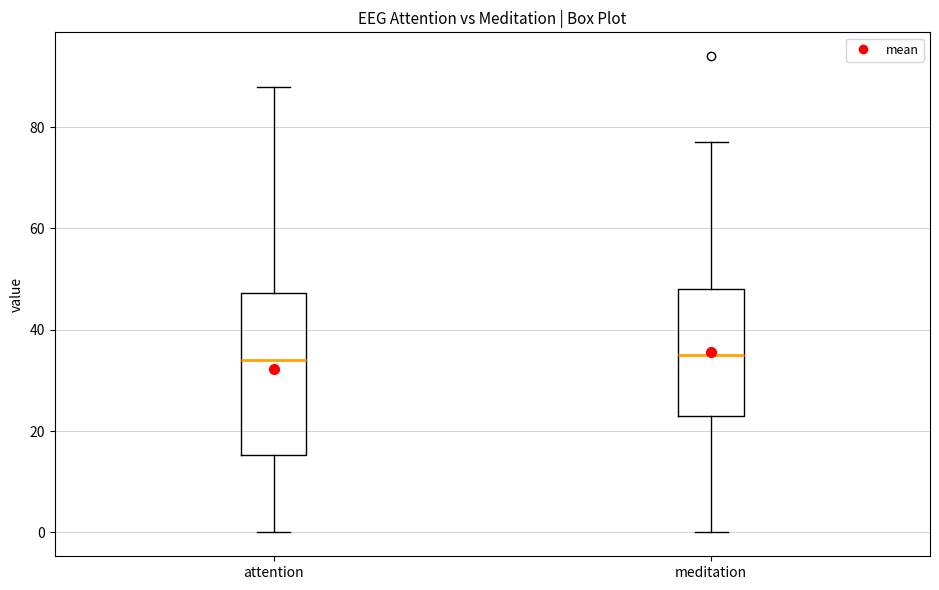

Which box is the tallest, from its lower edge to its upper edge?

attention